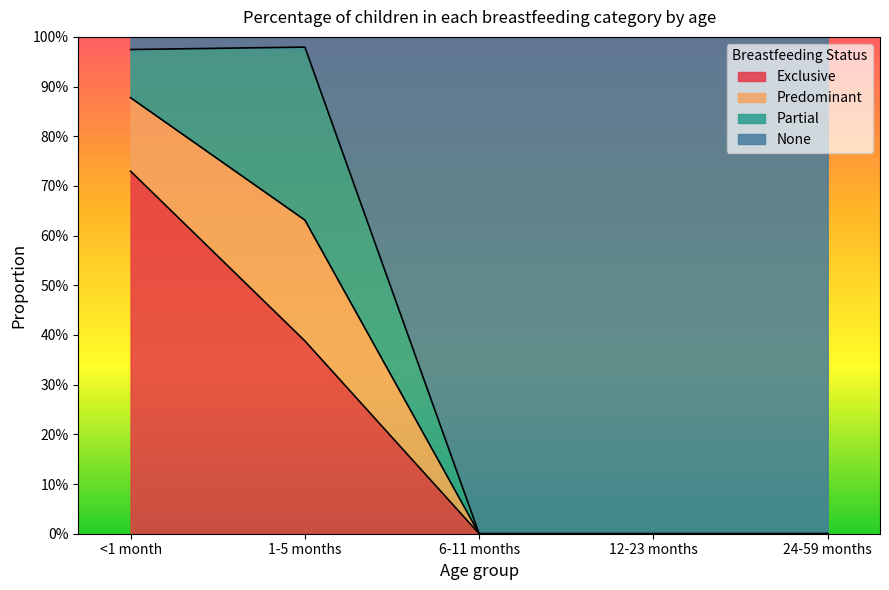

What position from the left is 12-23 months?

4